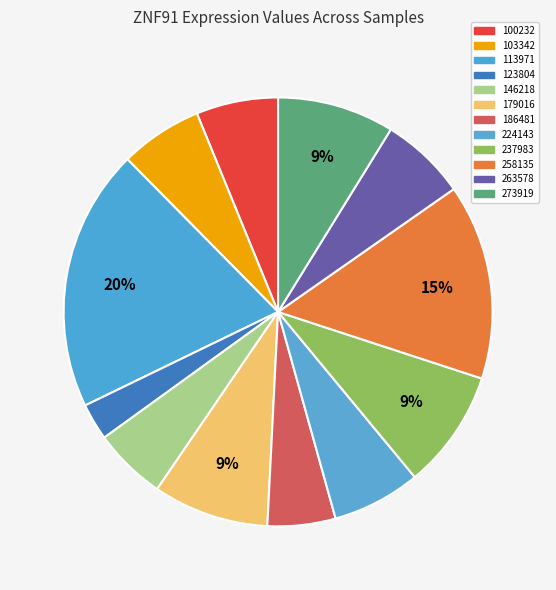

To the nearest percent, what is the difference between the largest and smallest slice percentages?

17%